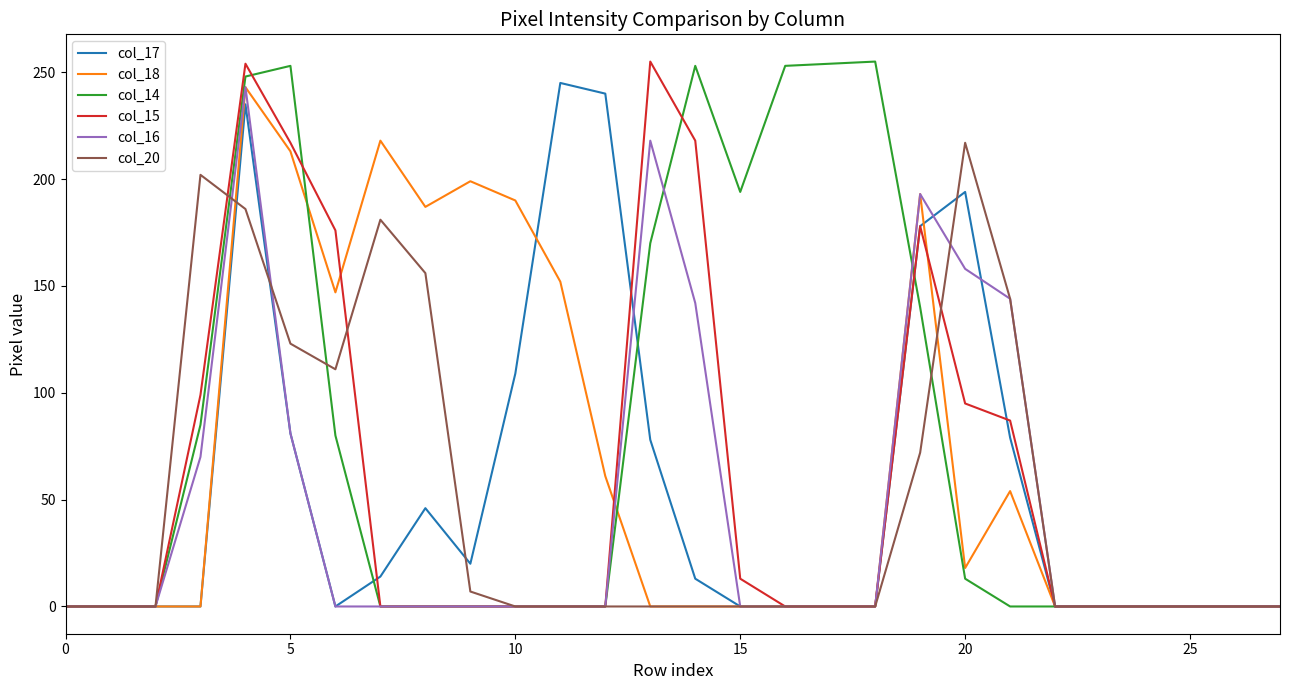

Is this an area chart (filled region under the line)?

No